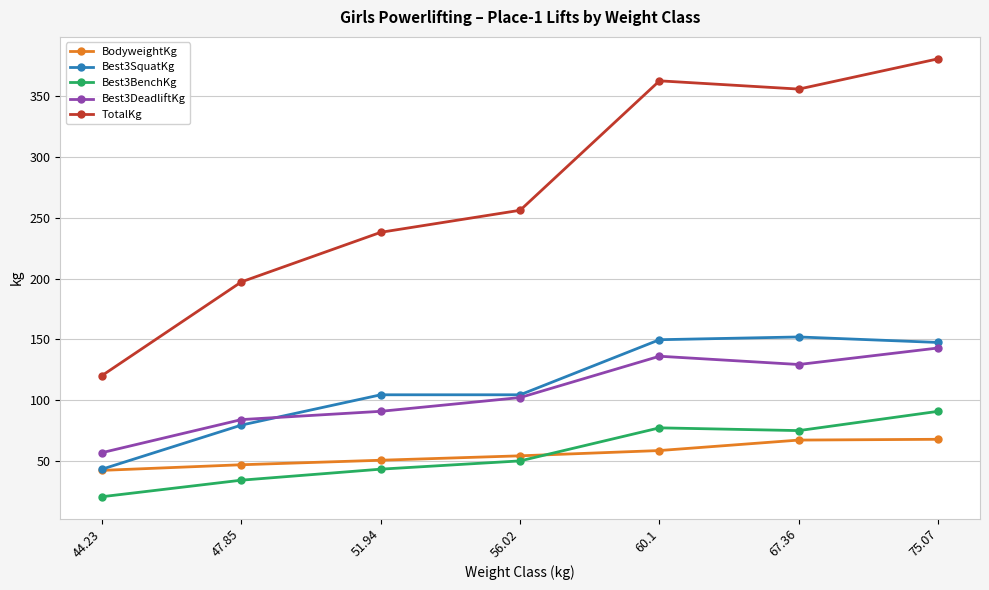

What is the difference between the highest and lowest values at 75.07?

313.3